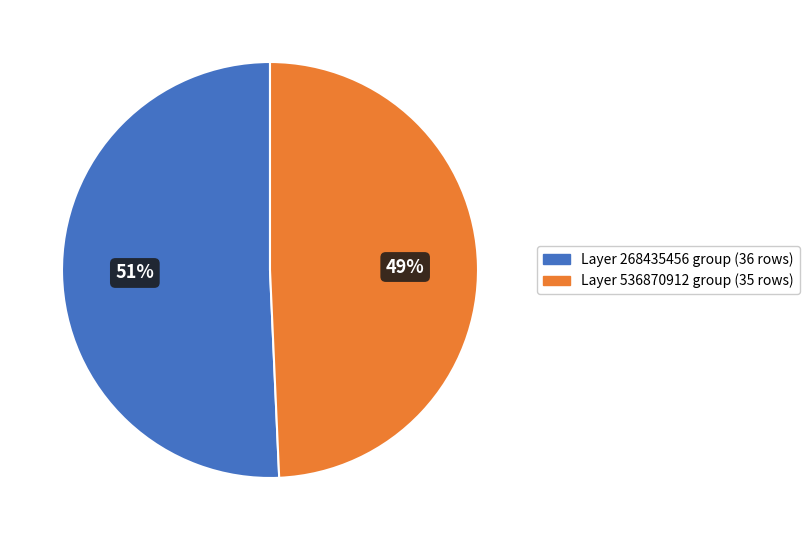

How many segments does this pie chart have?

2